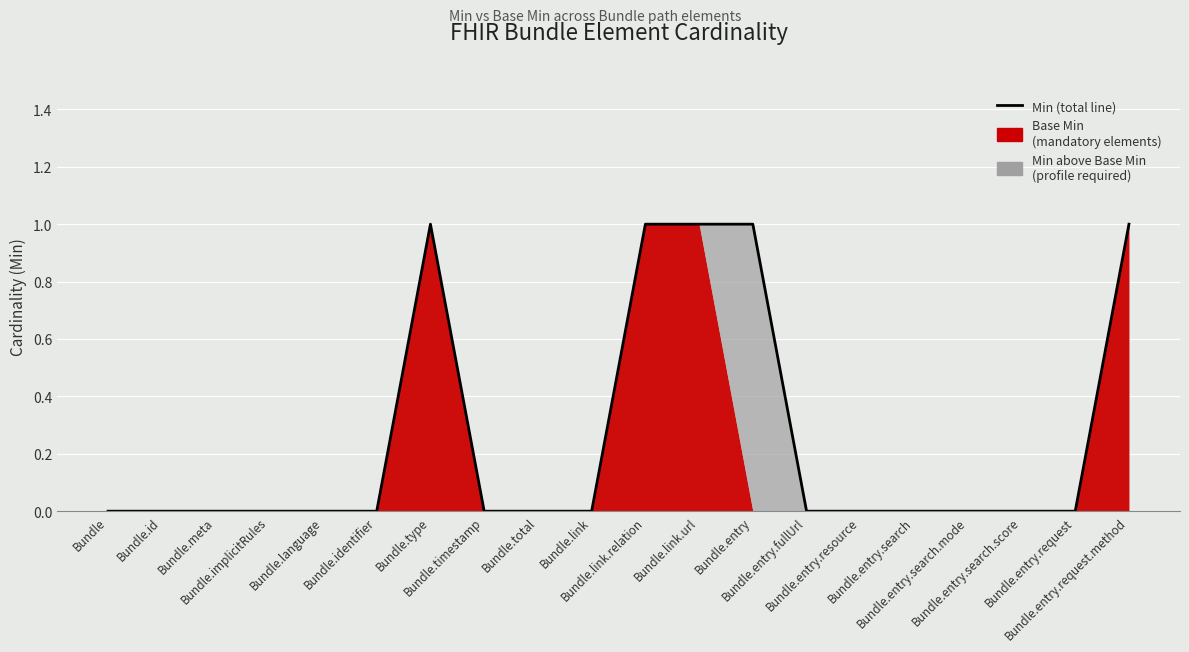

What is the difference between the maximum and minimum values?

1